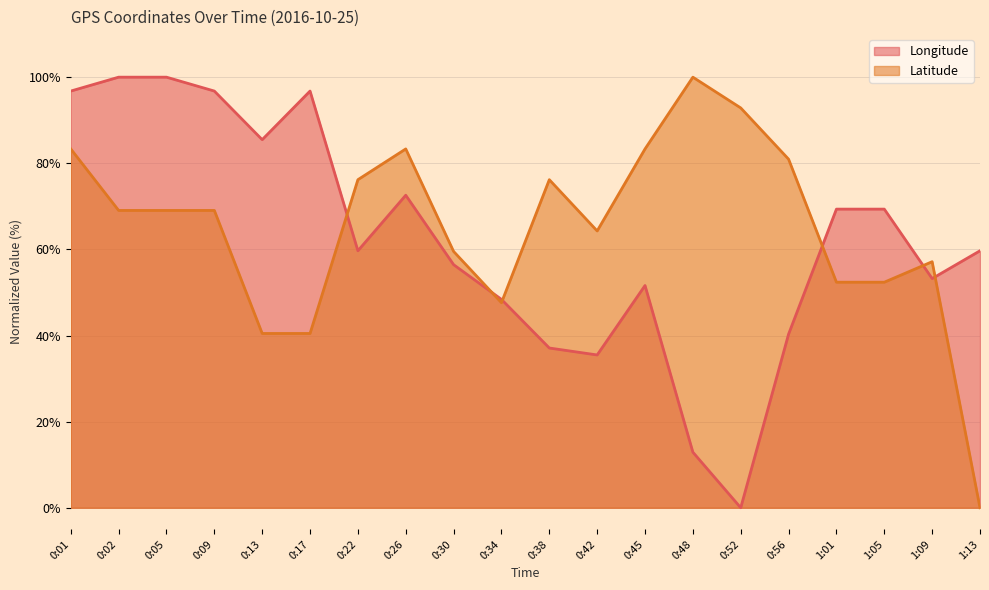

True or false: Longitude has more than 2 interior local peaks.

True